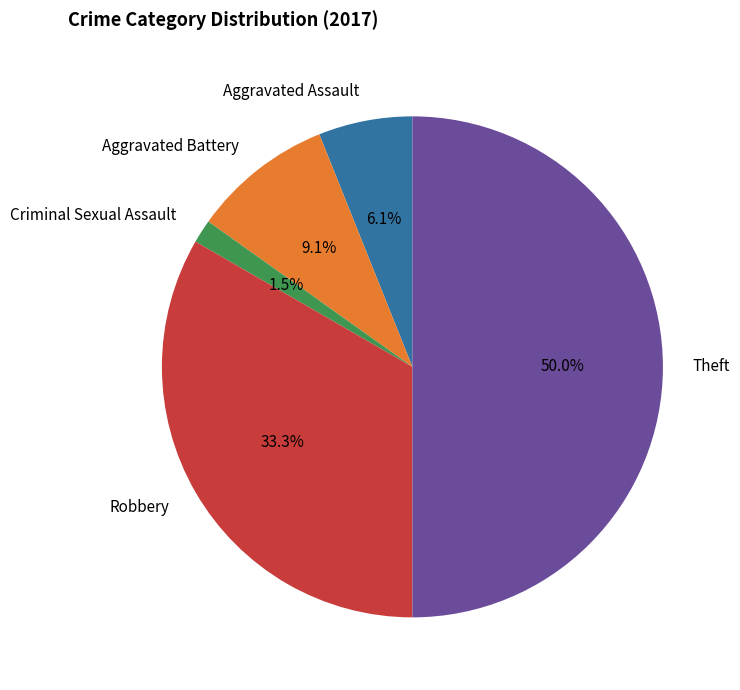

Does Aggravated Battery account for over 50% of the chart?

No